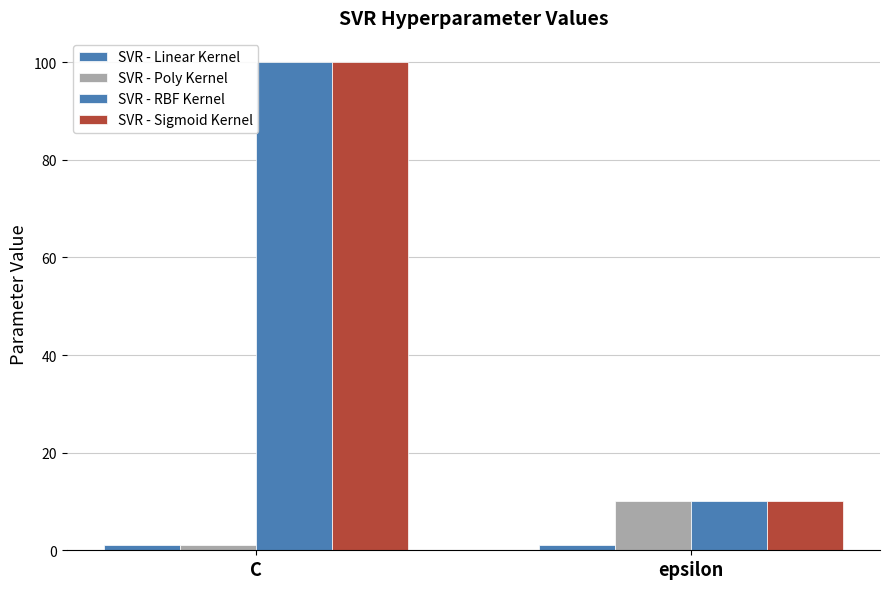

Which series has the widest spread of values?

SVR - RBF Kernel